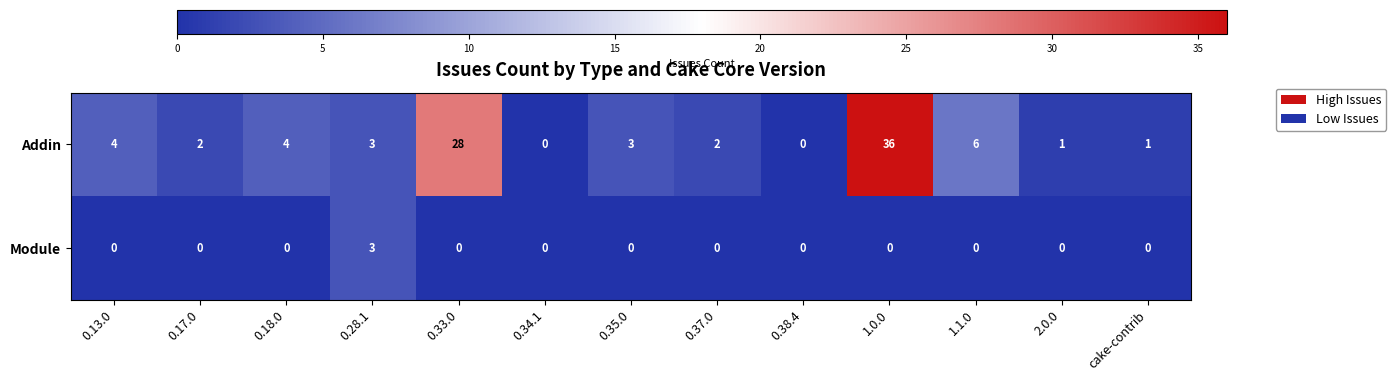

The value of Module at 0.34.1 is 0. True or false?

True